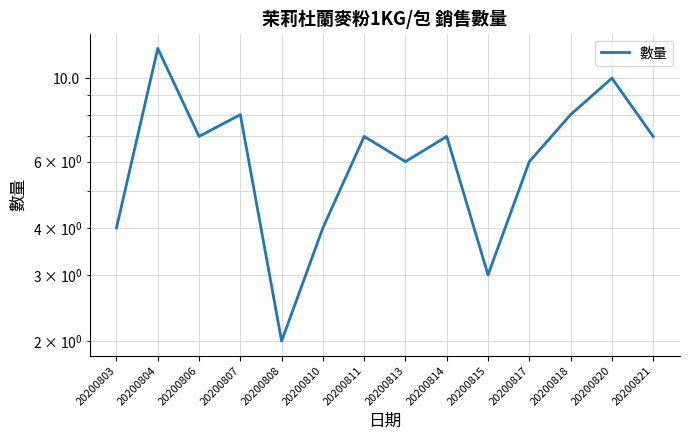

Reading left to right, extract all data points from this chart.

20200803=4	20200804=12	20200806=7	20200807=8	20200808=2	20200810=4	20200811=7	20200813=6	20200814=7	20200815=3	20200817=6	20200818=8	20200820=10	20200821=7